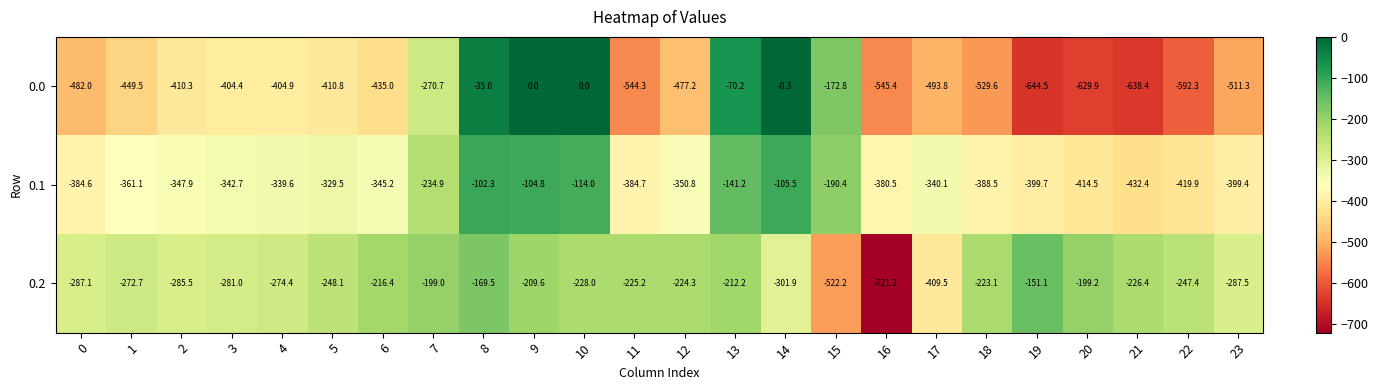

Which series has the largest range (max minus min)?

0.0